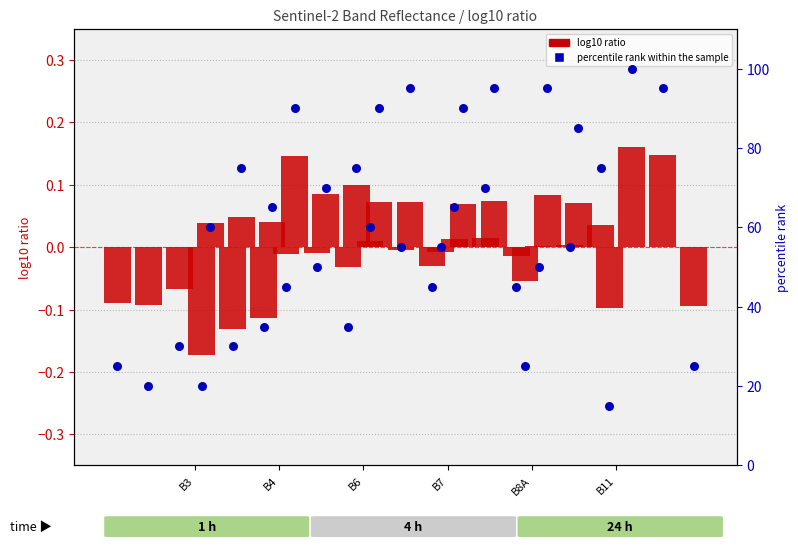

Which series has the largest total across all categories?

percentile rank within the sample